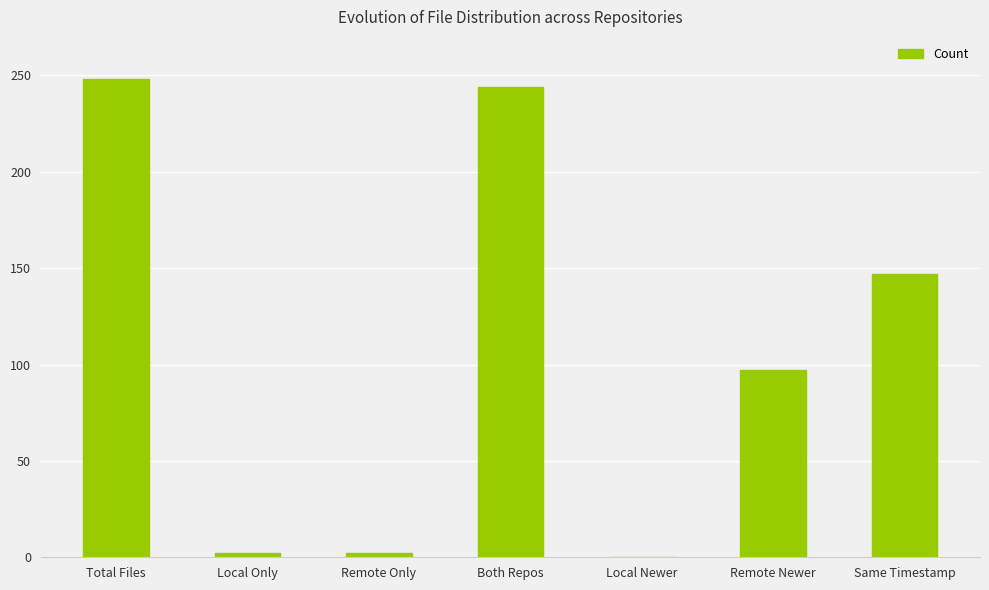

What is the greatest value displayed?

248